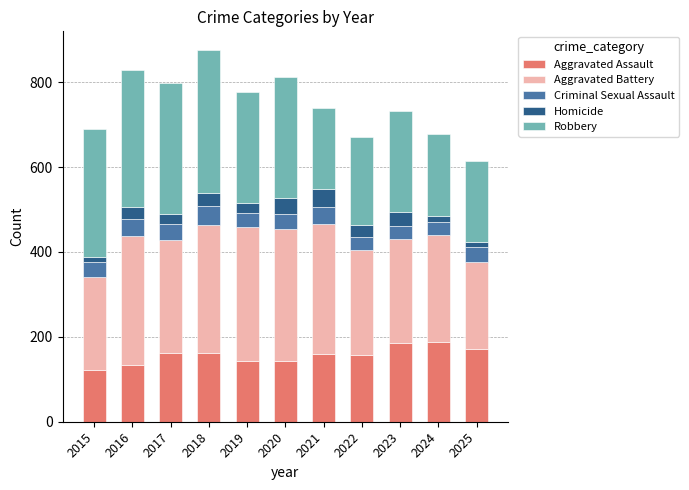

How many bars are there in total?

11